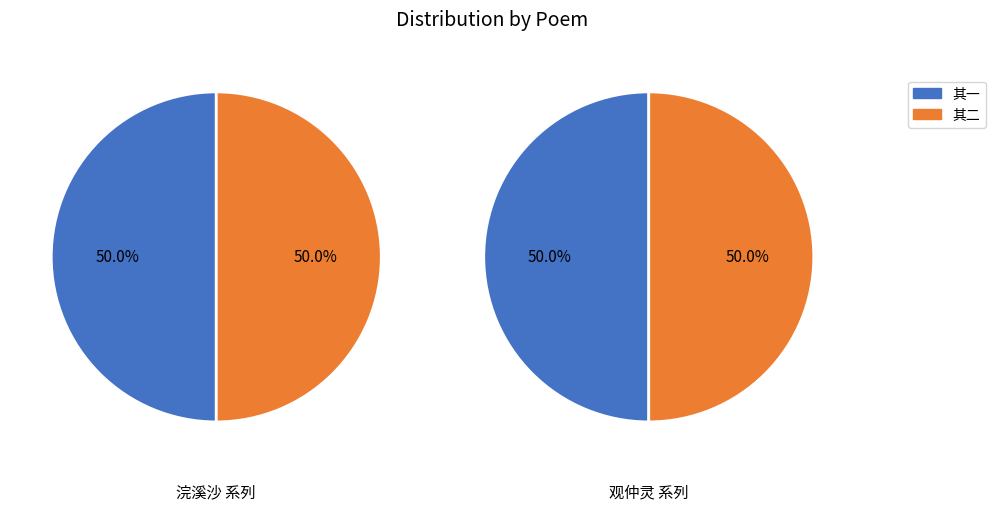

Does 浣溪沙·引之嘱题莺天笛夜图，次韵奉和二首 其二 account for over 50% of the chart?

No